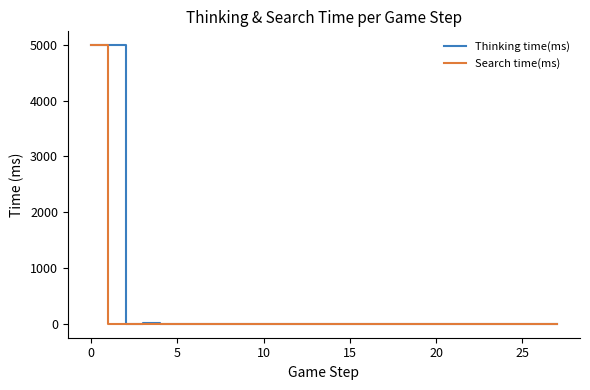

Which series has the widest spread of values?

Thinking time(ms)